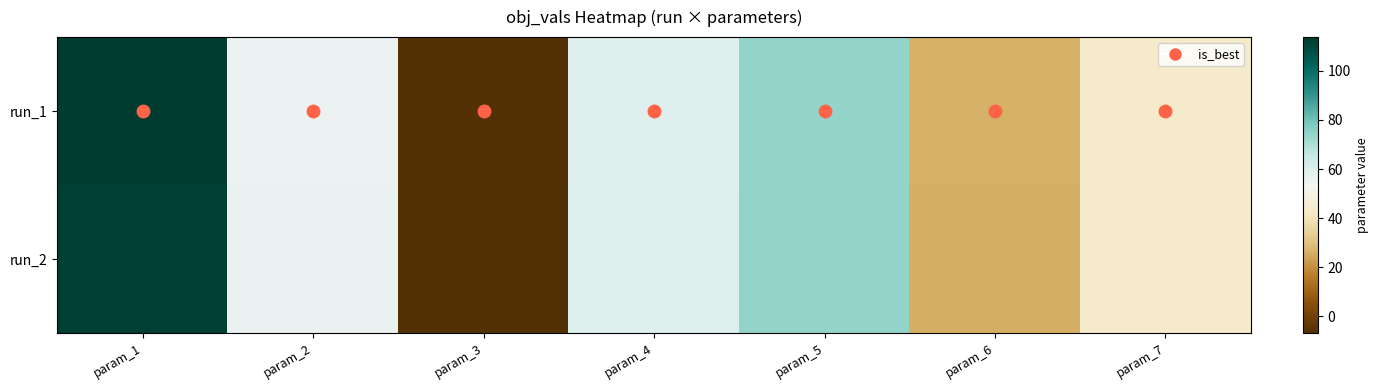

What is the total value across all series at param_1?

226.0